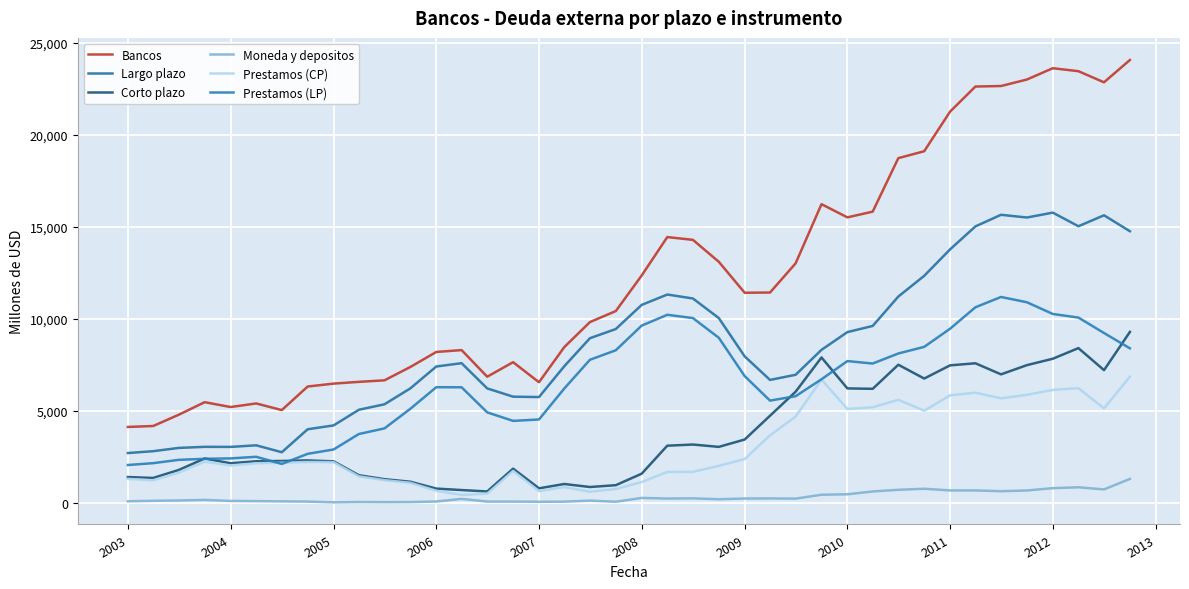

At how many categories does at least one series exceed 11564?

18